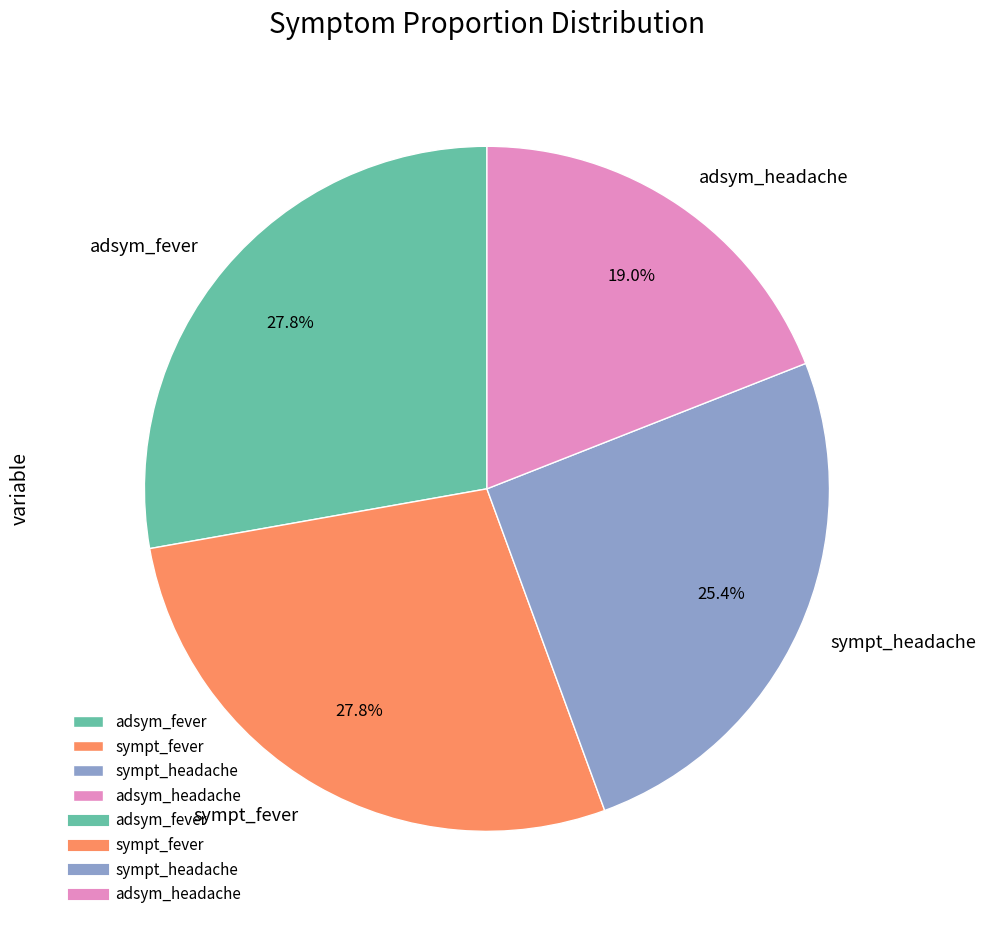

Which slice is the smallest?

adsym_headache